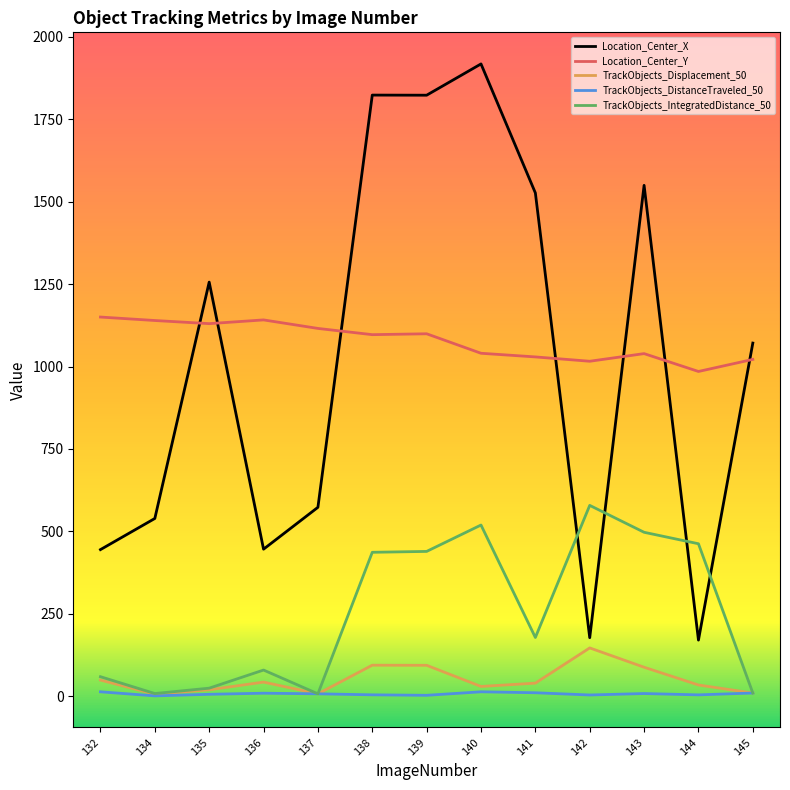

Is the value of TrackObjects_Displacement_50 at 138 greater than the value of Location_Center_Y at 138?

No